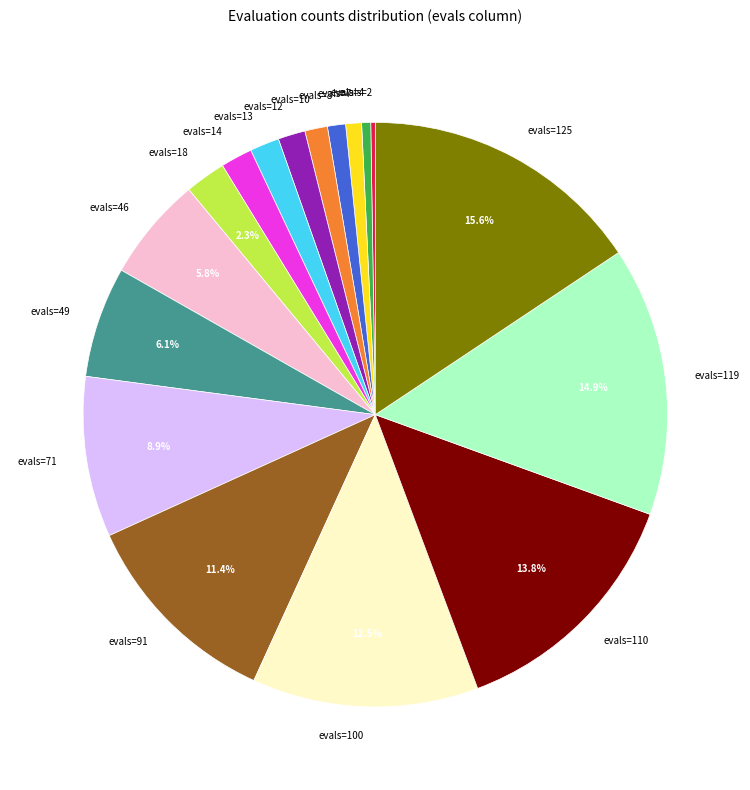

What is the largest slice in the pie chart?

evals=125